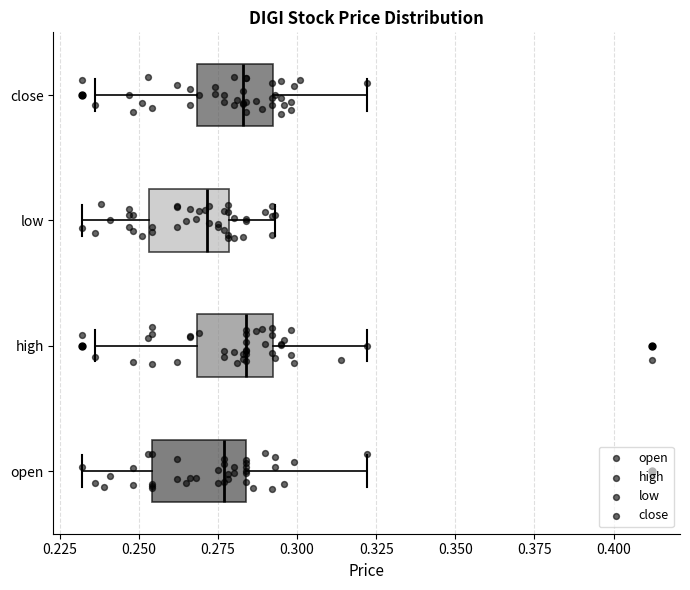

Where does the right whisker of the box for close end on the x-axis? The values are not printed on the chart, so give them approximately, as read against the axis.

0.320